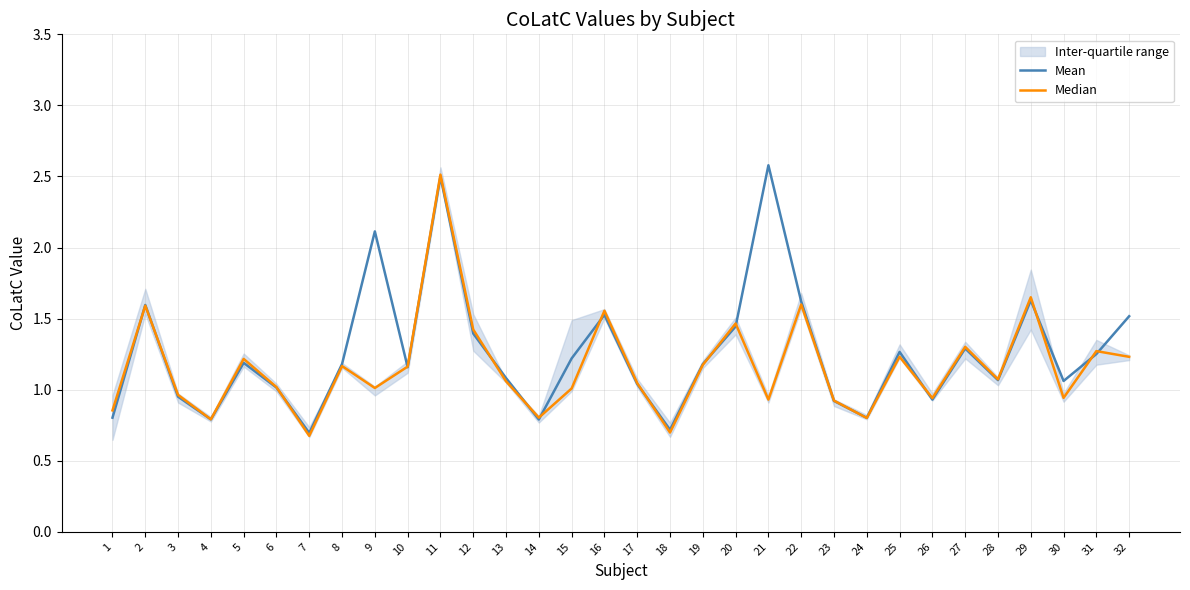

At how many categories does at least one series exceed 1?

23